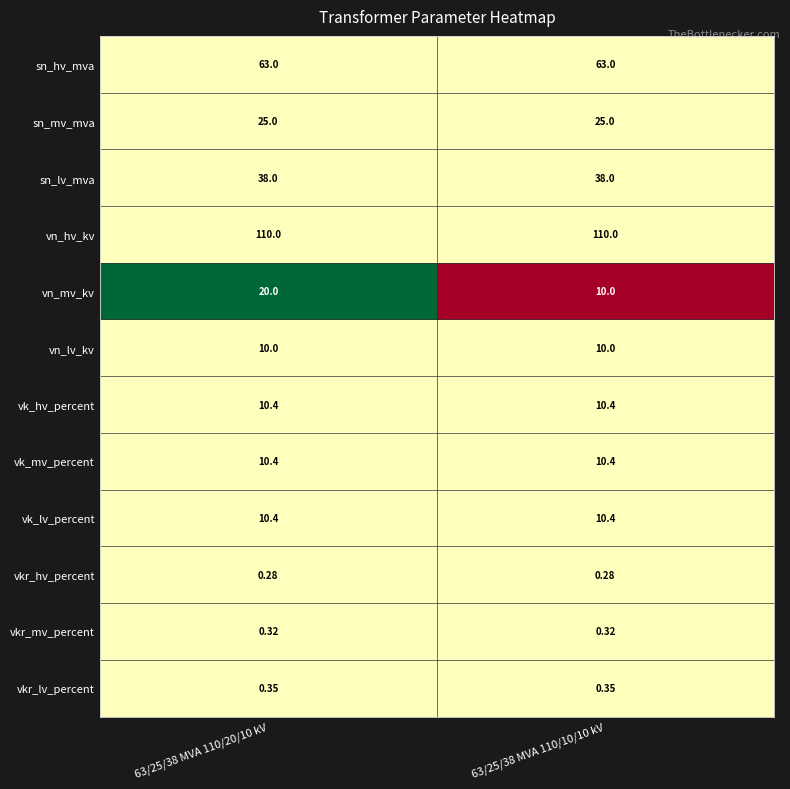

Which series changed the most between 63/25/38 MVA 110/20/10 kV and 63/25/38 MVA 110/10/10 kV?

vn_mv_kv